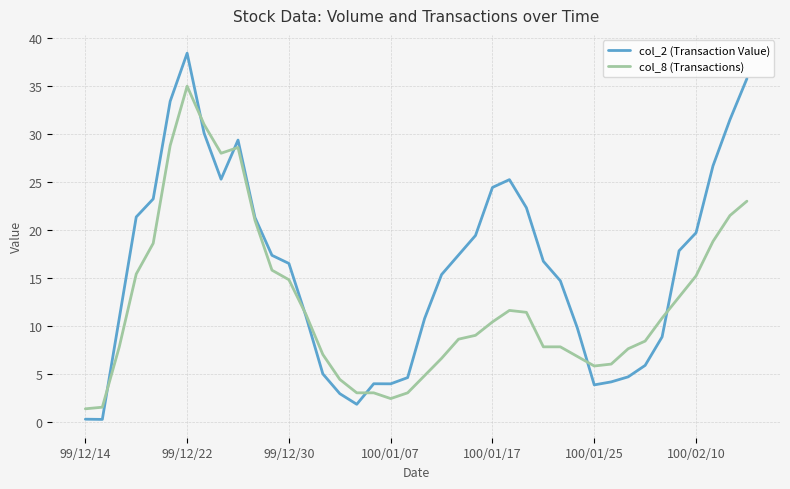

What is the maximum value for col_8 (Transactions)?

35.0